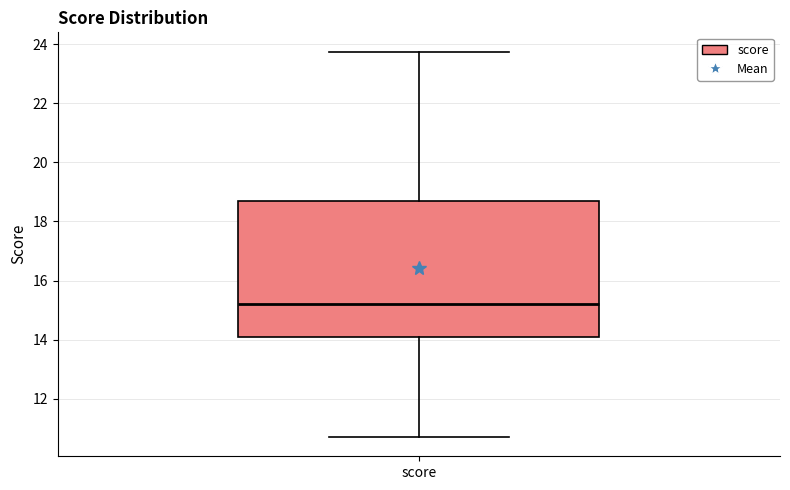

Transcribe this box plot: give where the median line is, the range the box spans, and where the two whiskers end, as read against the y-axis. The values are not printed on the chart, so give them approximately, as read against the axis.

median 15.2, box 14.0 to 18.6, whiskers 10.8 to 23.8